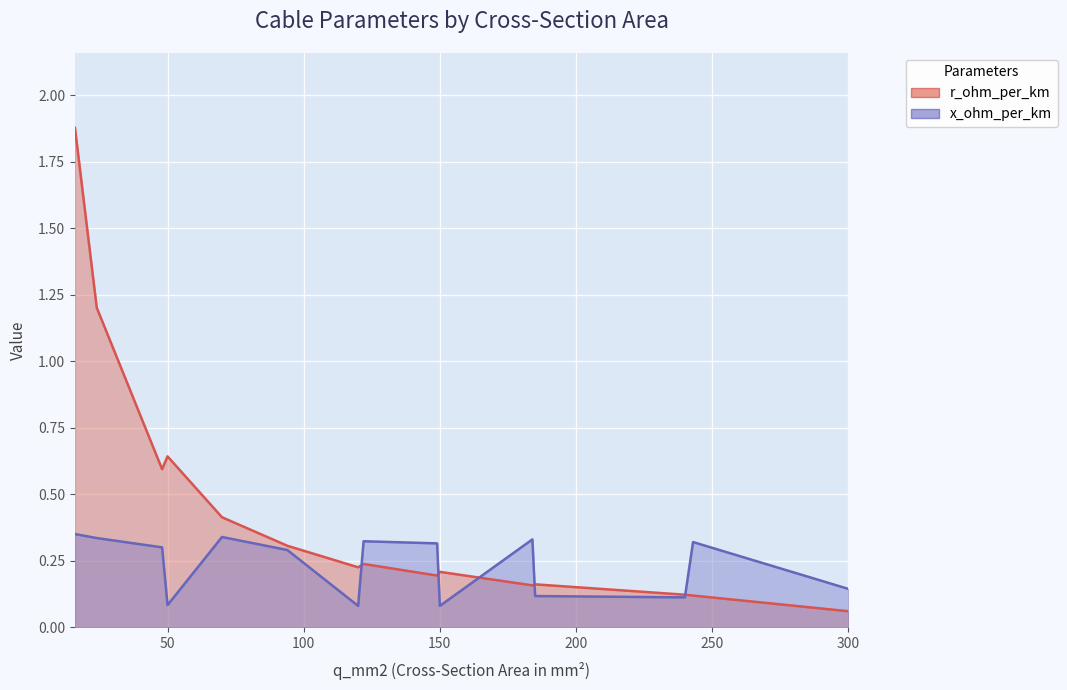

Which series has the largest total across all categories?

r_ohm_per_km